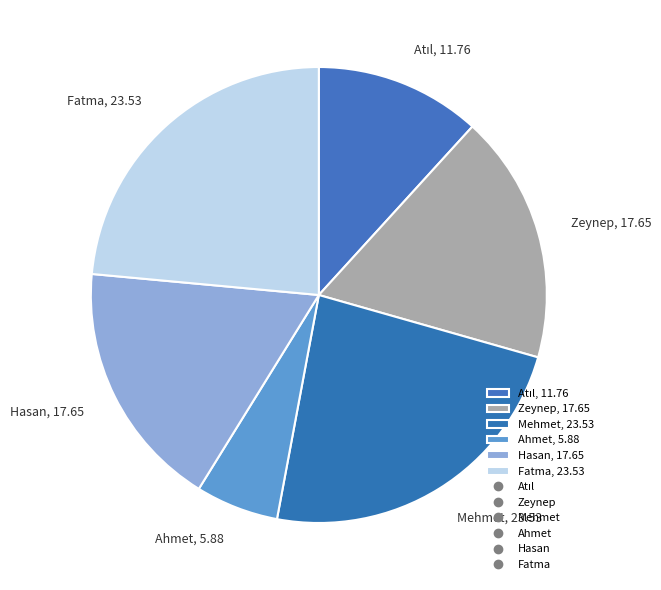

Between Ahmet, 5.88 and Fatma, 23.53, which is larger?

Fatma, 23.53